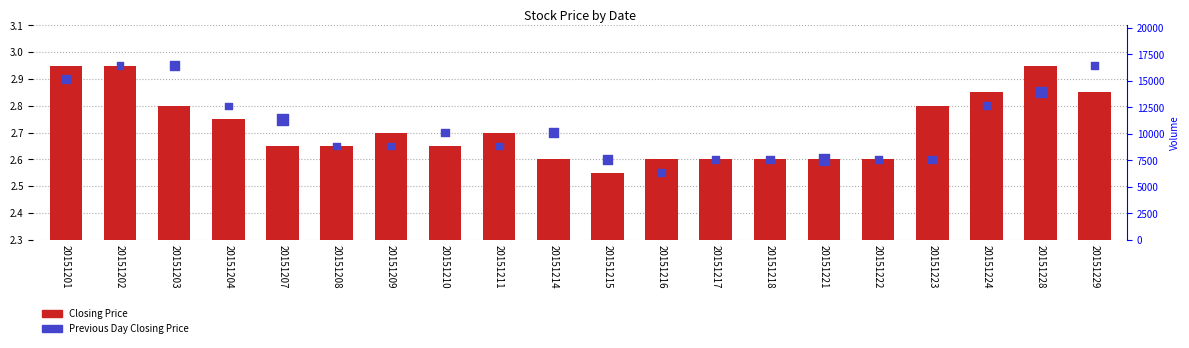

Which series has the widest spread of Y values?

Closing Price